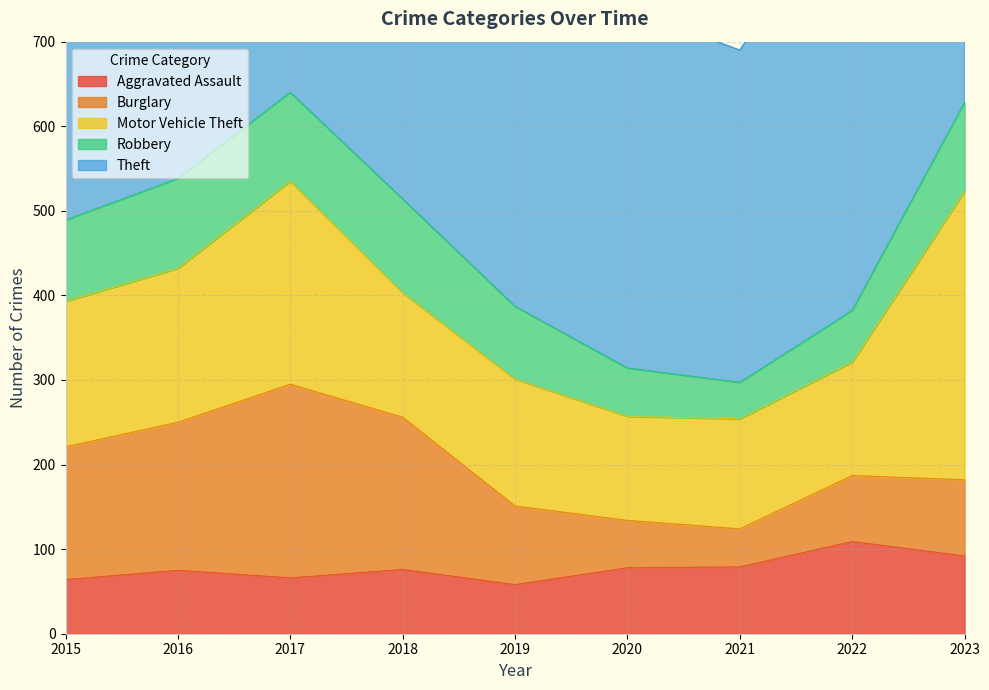

What is the difference between the Aggravated Assault values at 2021 and 2018?

3